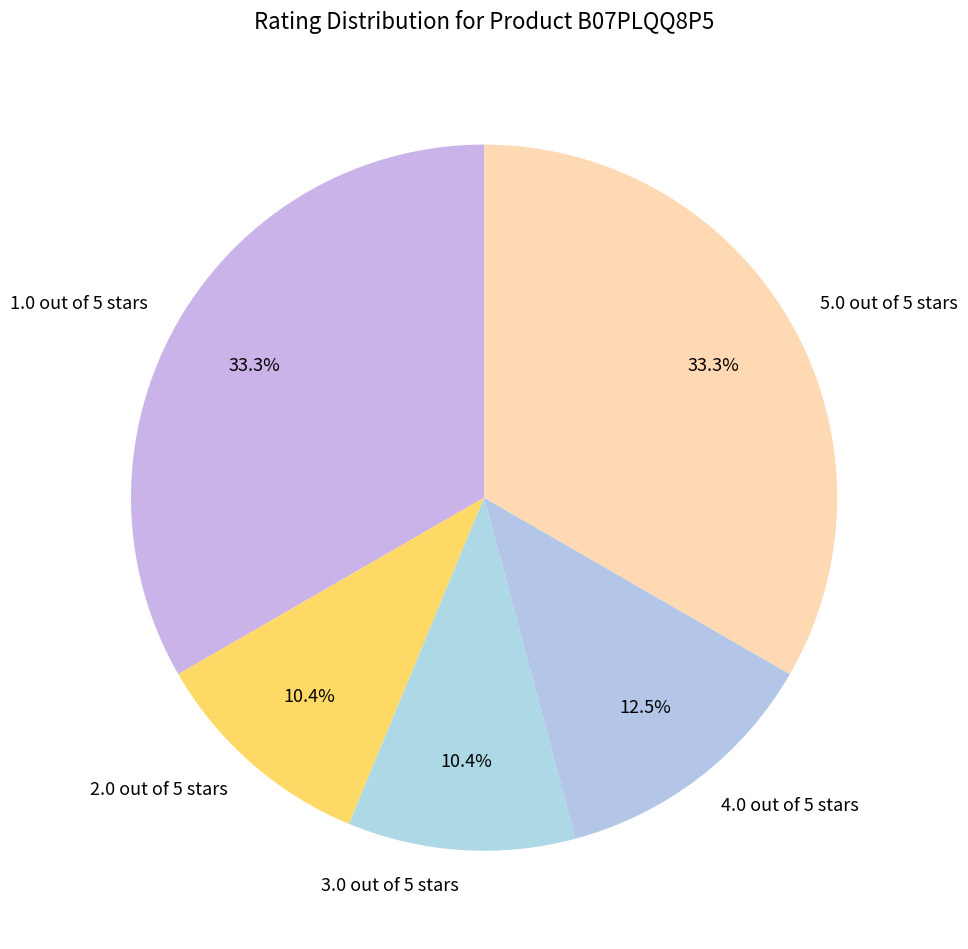

How much of the chart is everything except 2.0 out of 5 stars?

89.6%